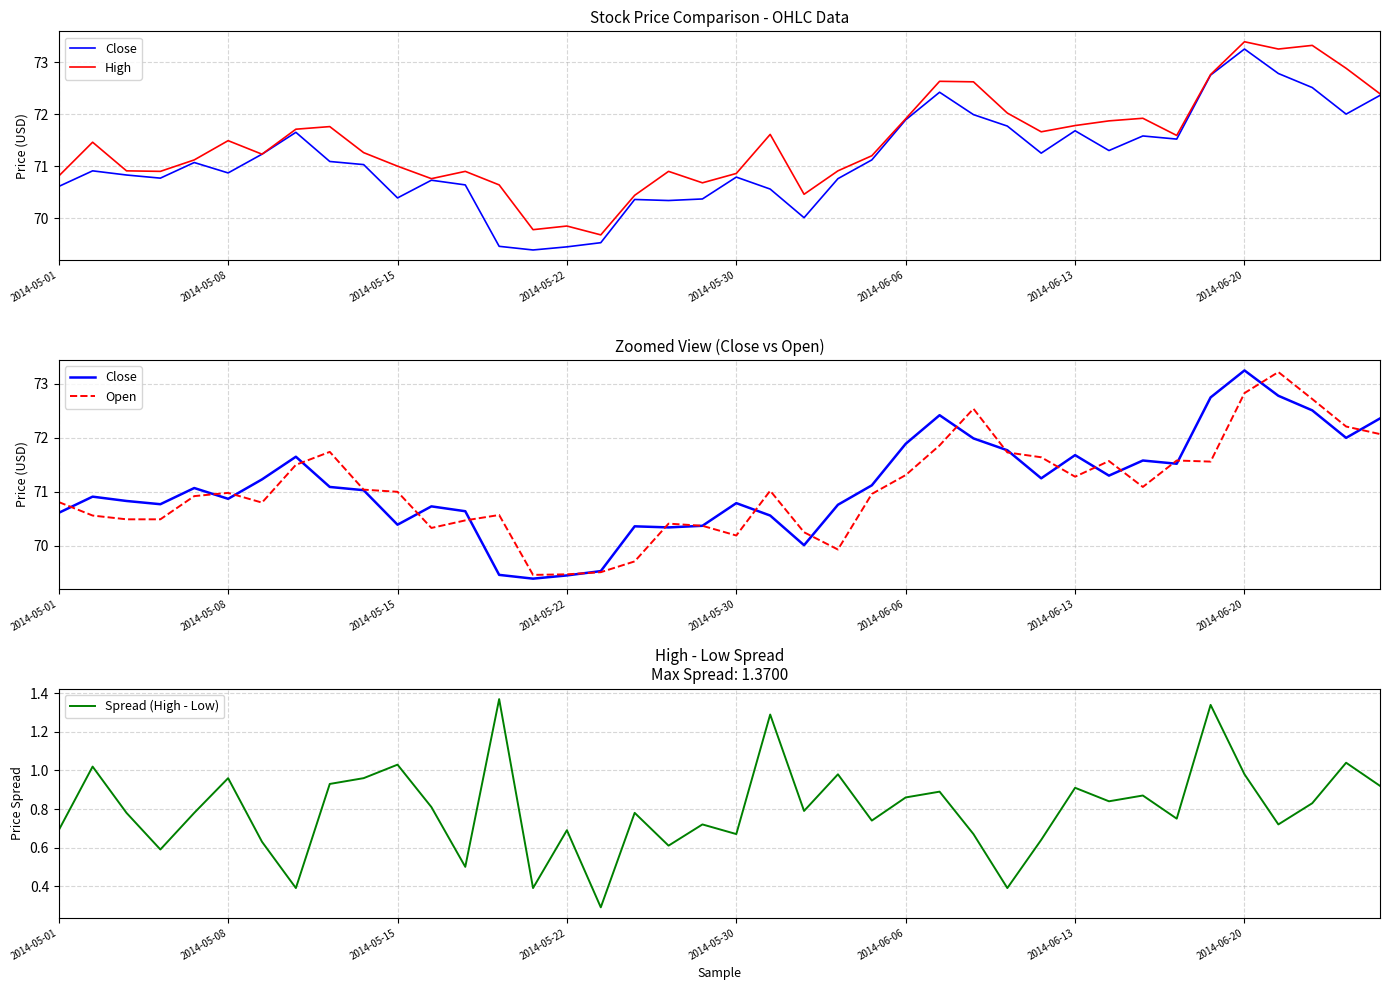

What are all the series names shown in the legend?

Close, High, Open, Spread (High - Low)